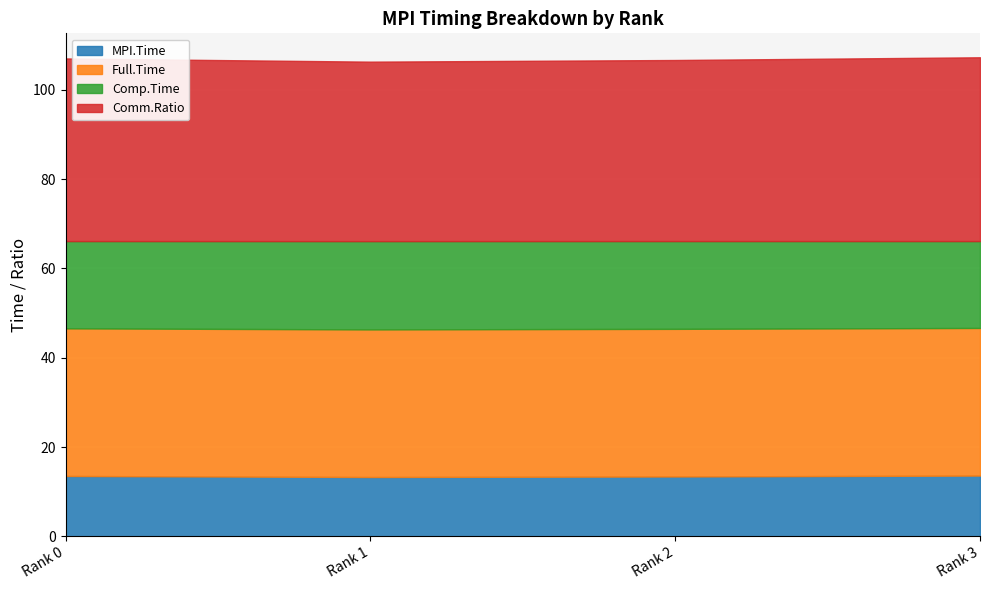

What is the sum of all MPI.Time values?

53.8